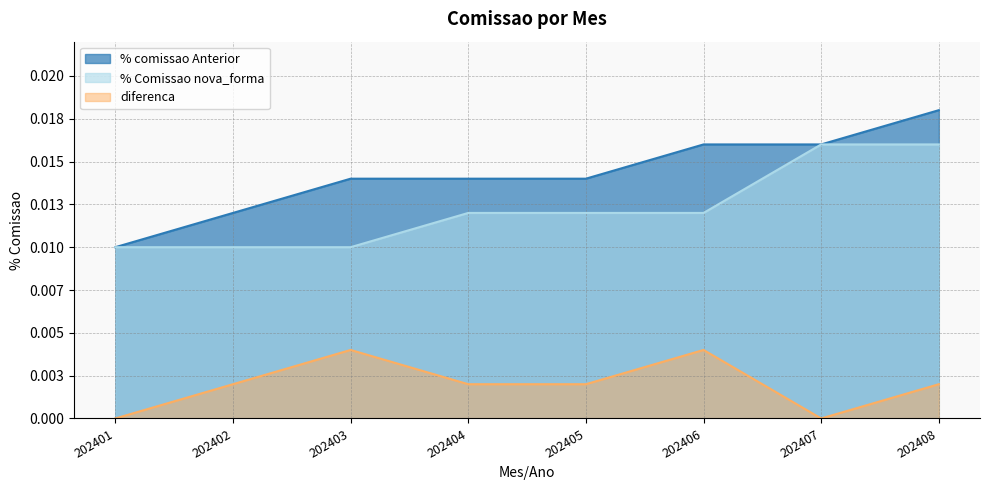

Does the chart display data point markers on the line(s)?

No